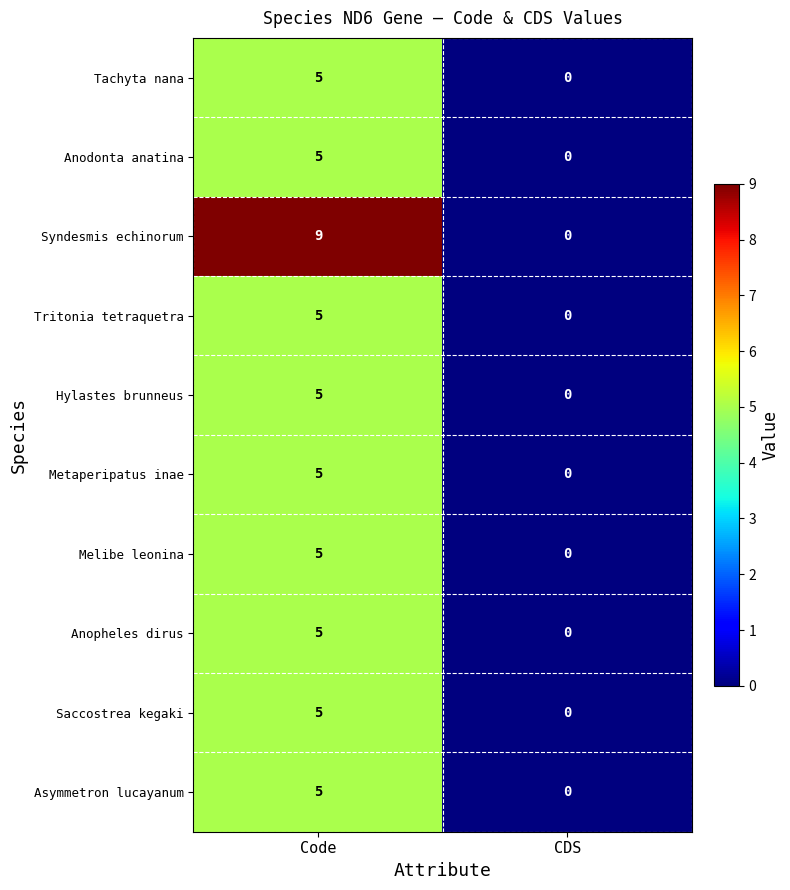

Which series has the widest spread of values?

Syndesmis echinorum